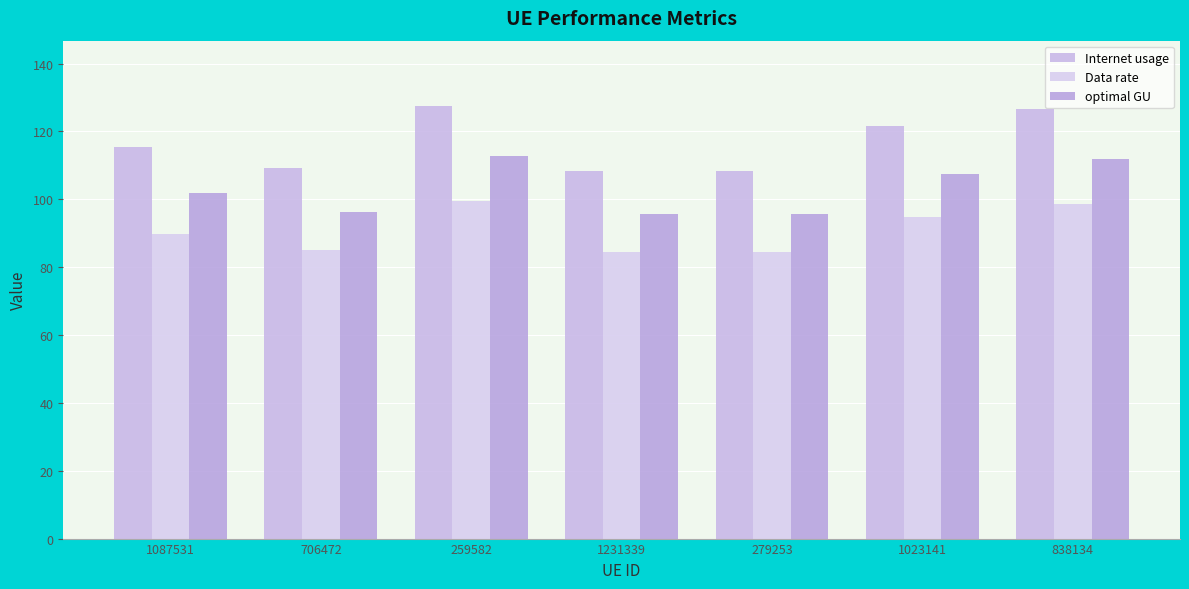

How many values in the Data rate series exceed 89?

4